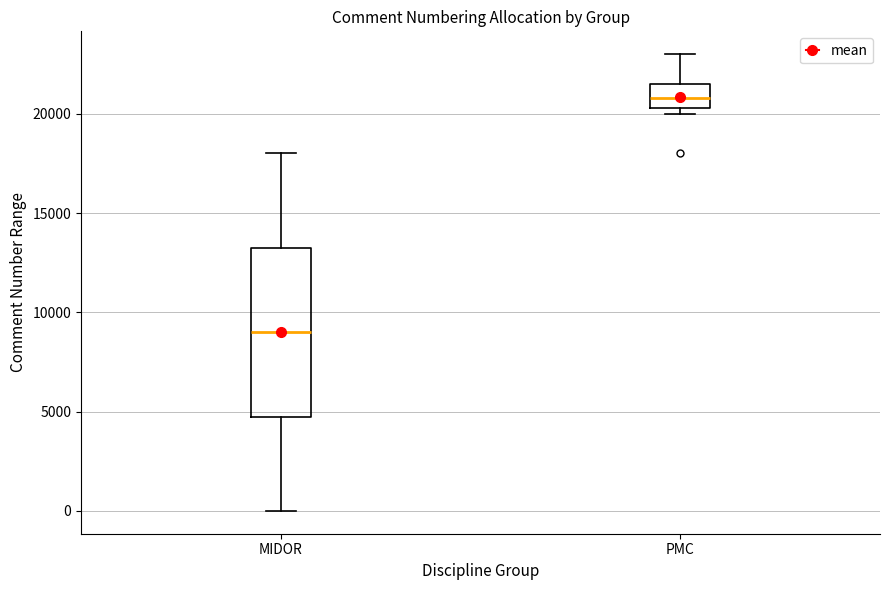

Where does the median line of the box for PMC sit on the y-axis? The values are not printed on the chart, so give them approximately, as read against the axis.

21000